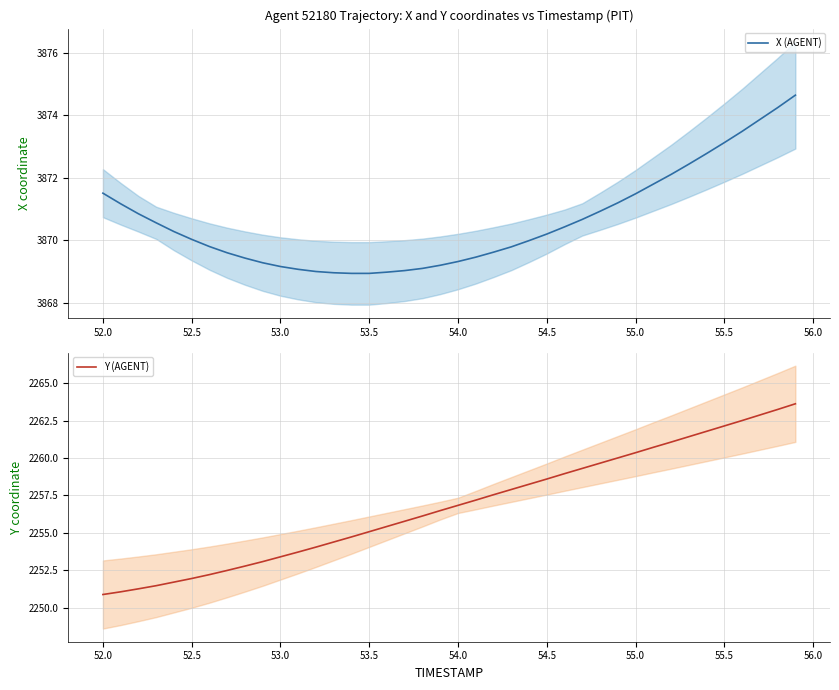

Is it true that Y (AGENT) equals 2251.9 at 52.5?

True